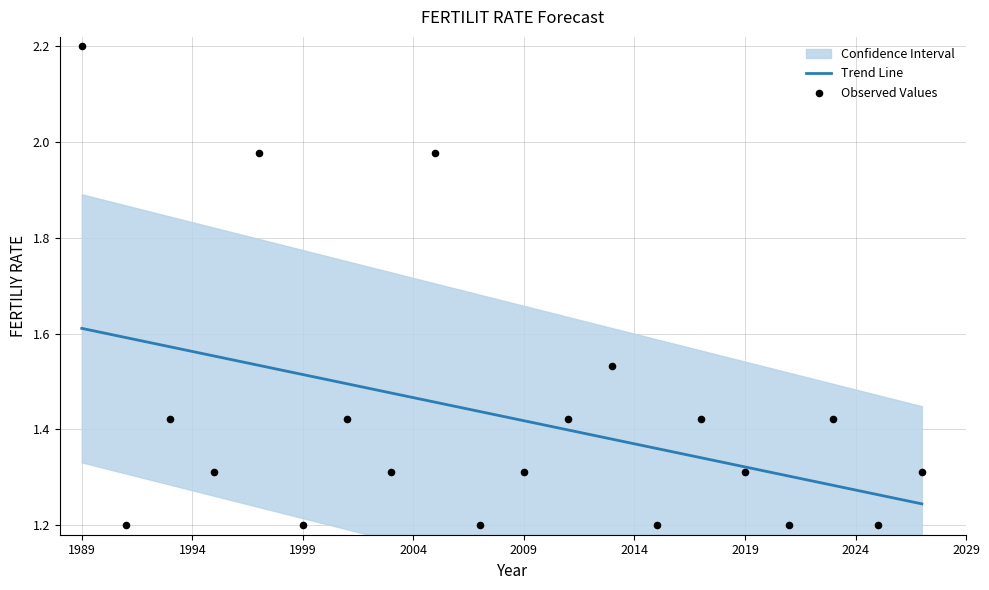

What is the change in value from 3 to 1?

-0.1